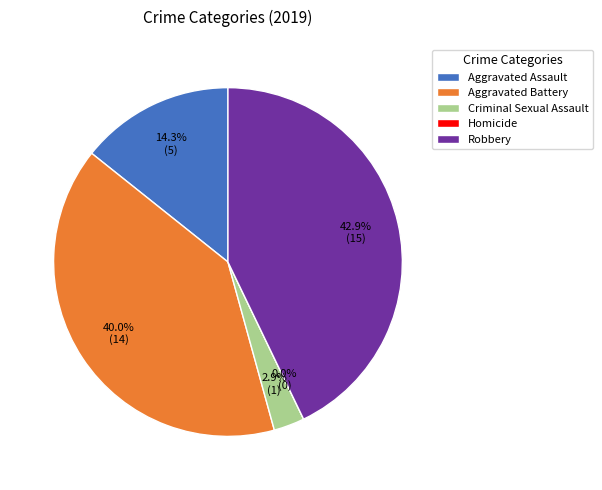

The Homicide slice represents 1% of the pie. True or false?

False